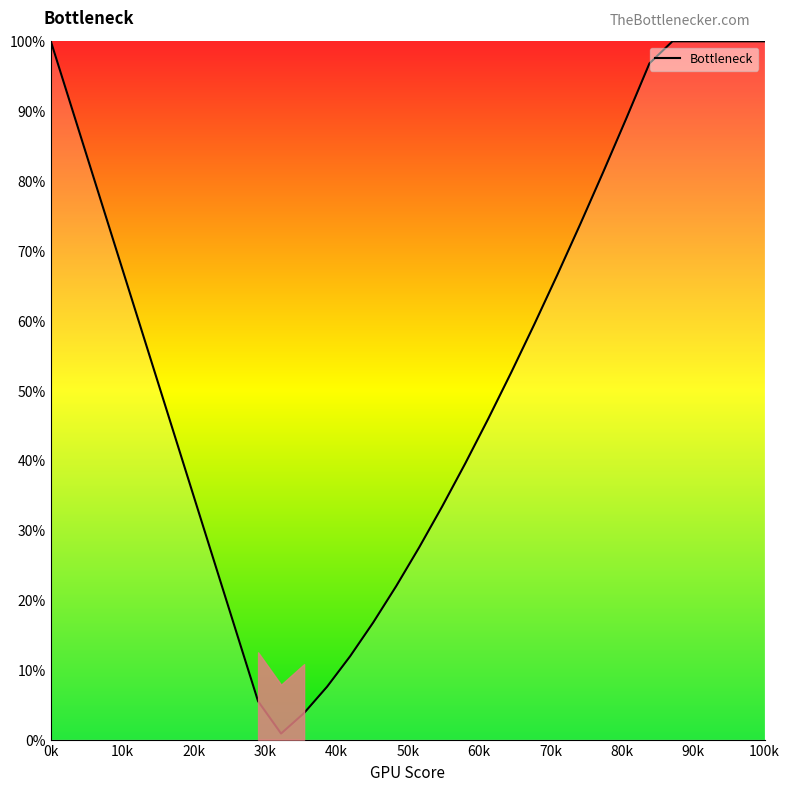

What is the difference between the maximum and minimum values?

99.1